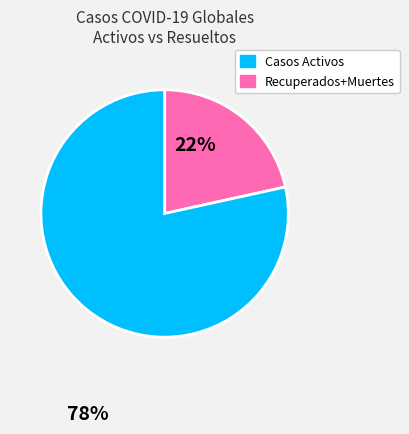

Is there any slice that represents more than half of the pie?

Yes